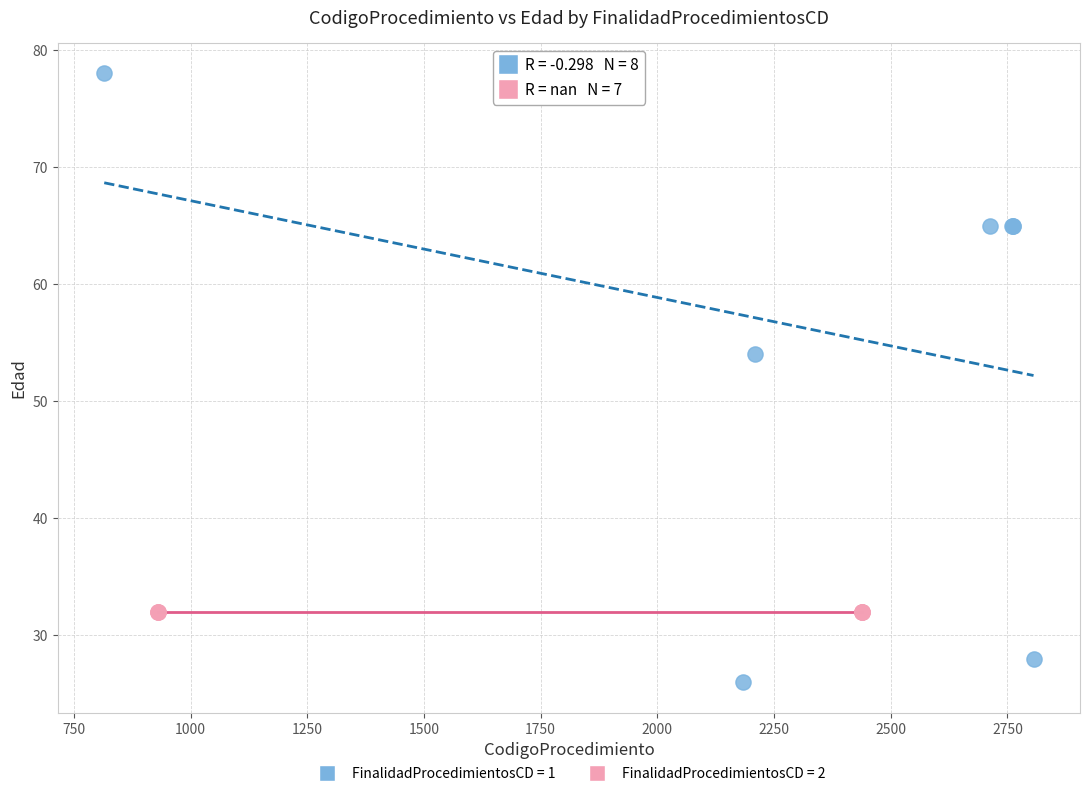

Which series contains the highest Y value?

FinalidadProcedimientosCD = 1